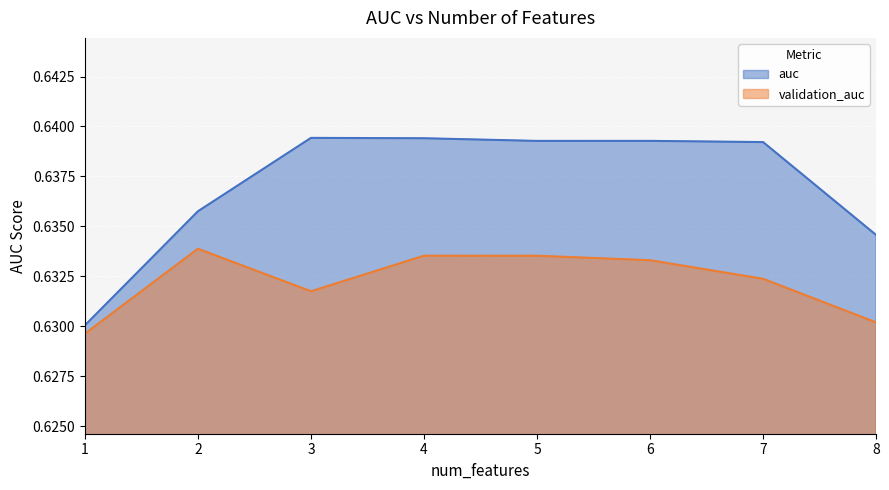

The auc series shows 0.3 at 2. True or false?

False